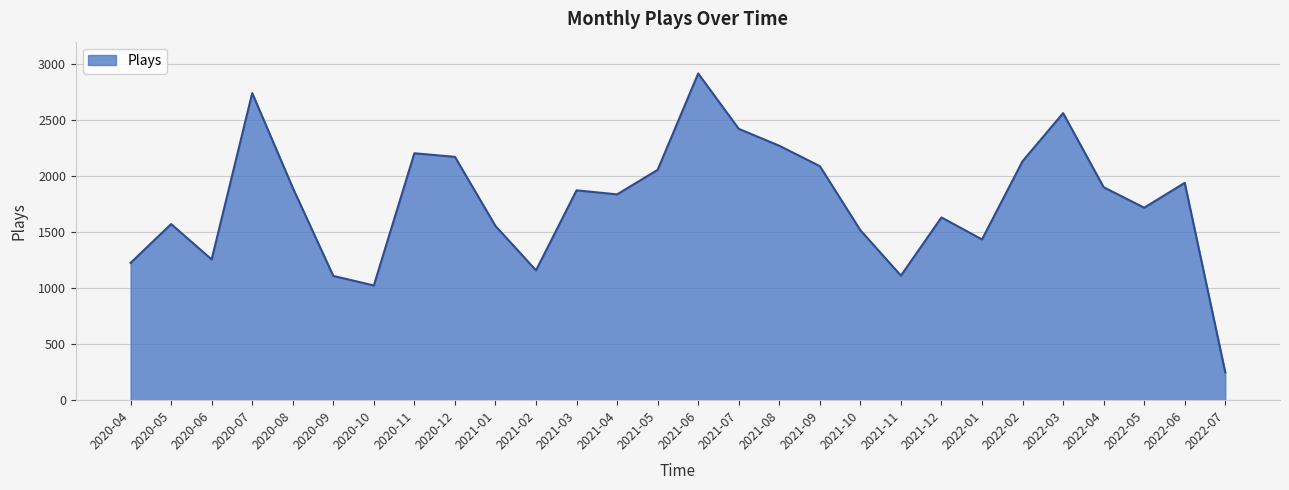

What is the difference between the maximum and minimum values?

2668